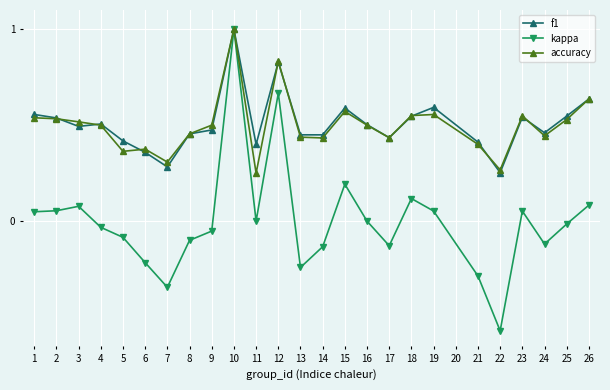

Does the chart have visible grid lines?

Yes